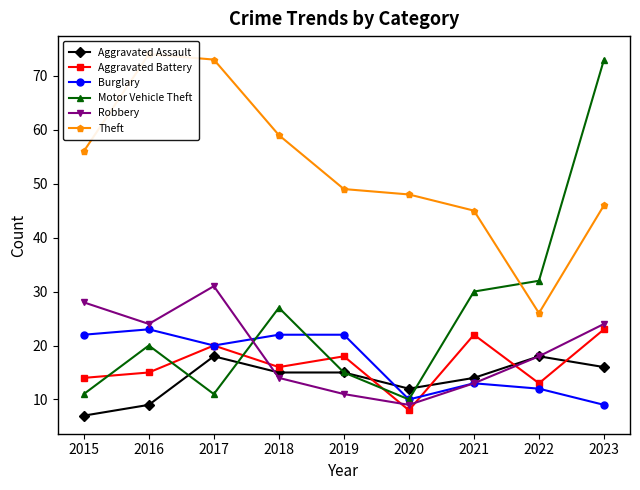

How many lines are shown in the chart?

6